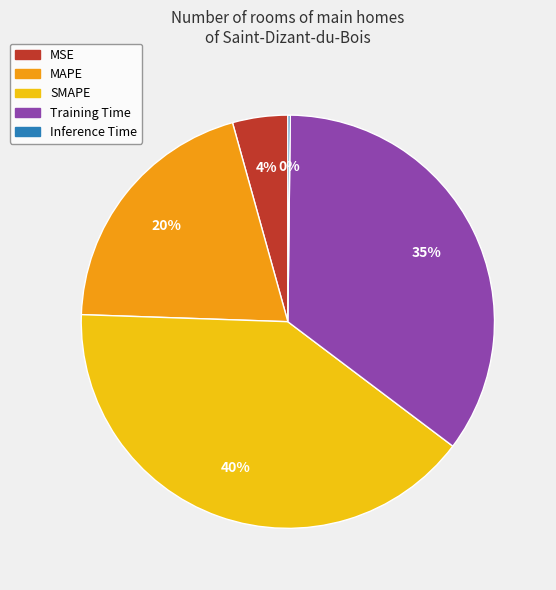

To the nearest percent, what percentage of the pie is MAPE?

20%